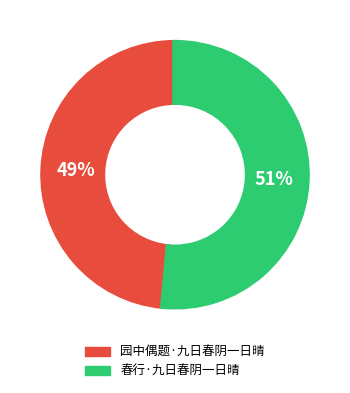

Count the number of slices in the pie.

2